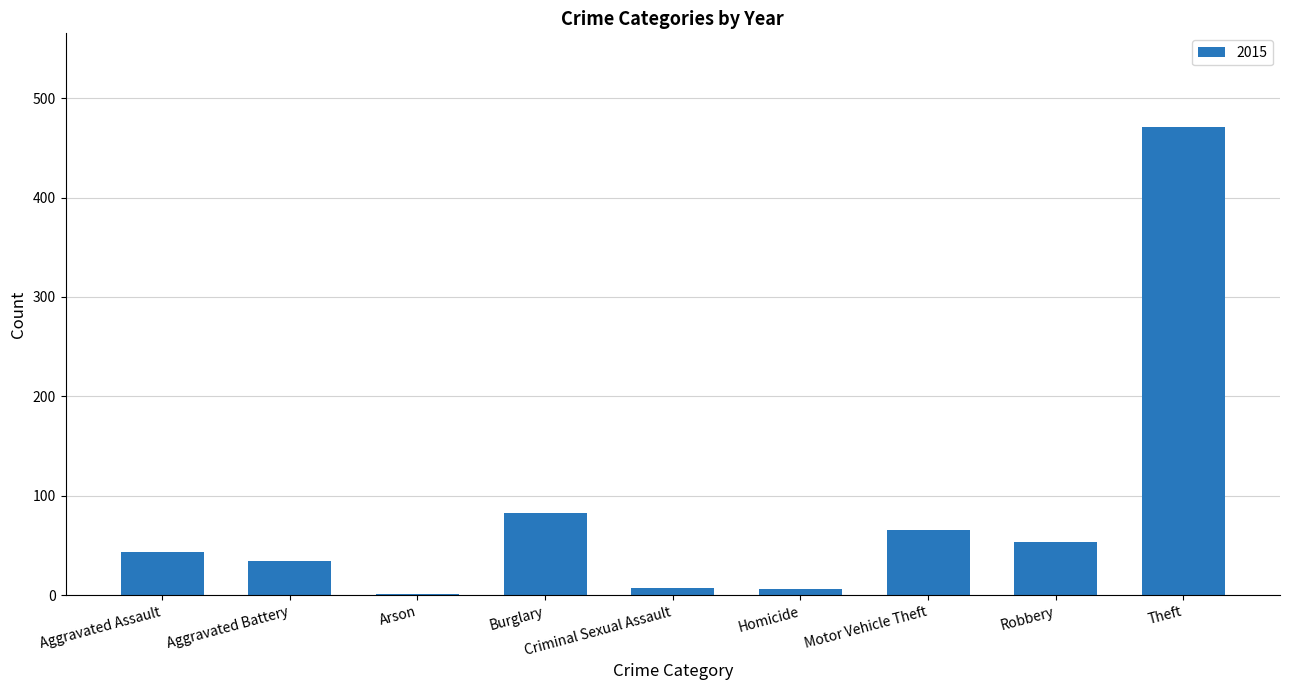

True or false: the data shows 53 at Robbery.

True